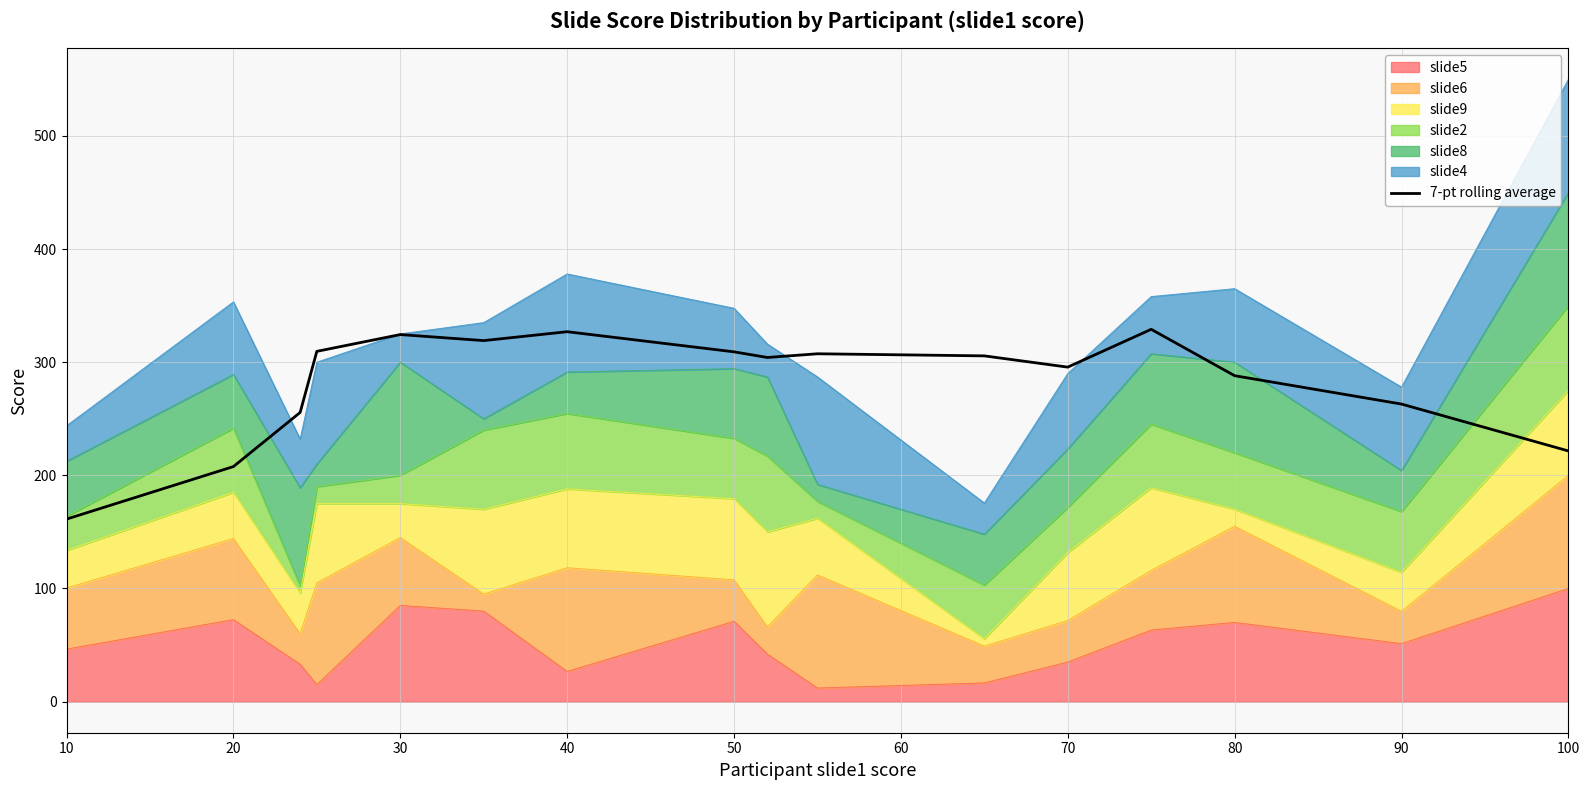

Does the chart display data point markers on the line(s)?

No